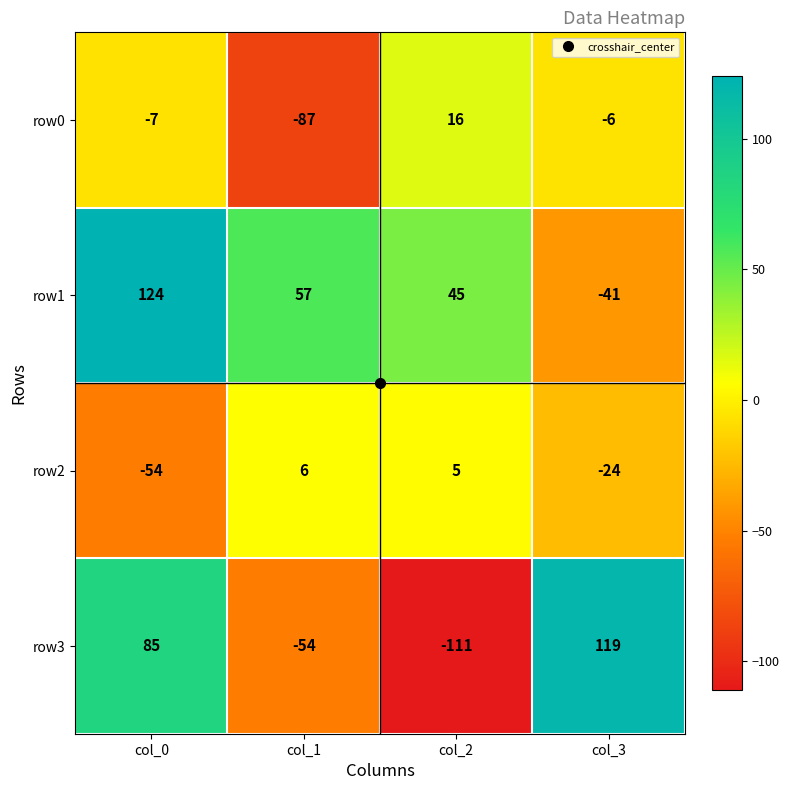

What is the difference between the second highest and minimum values in the row2 series?

59